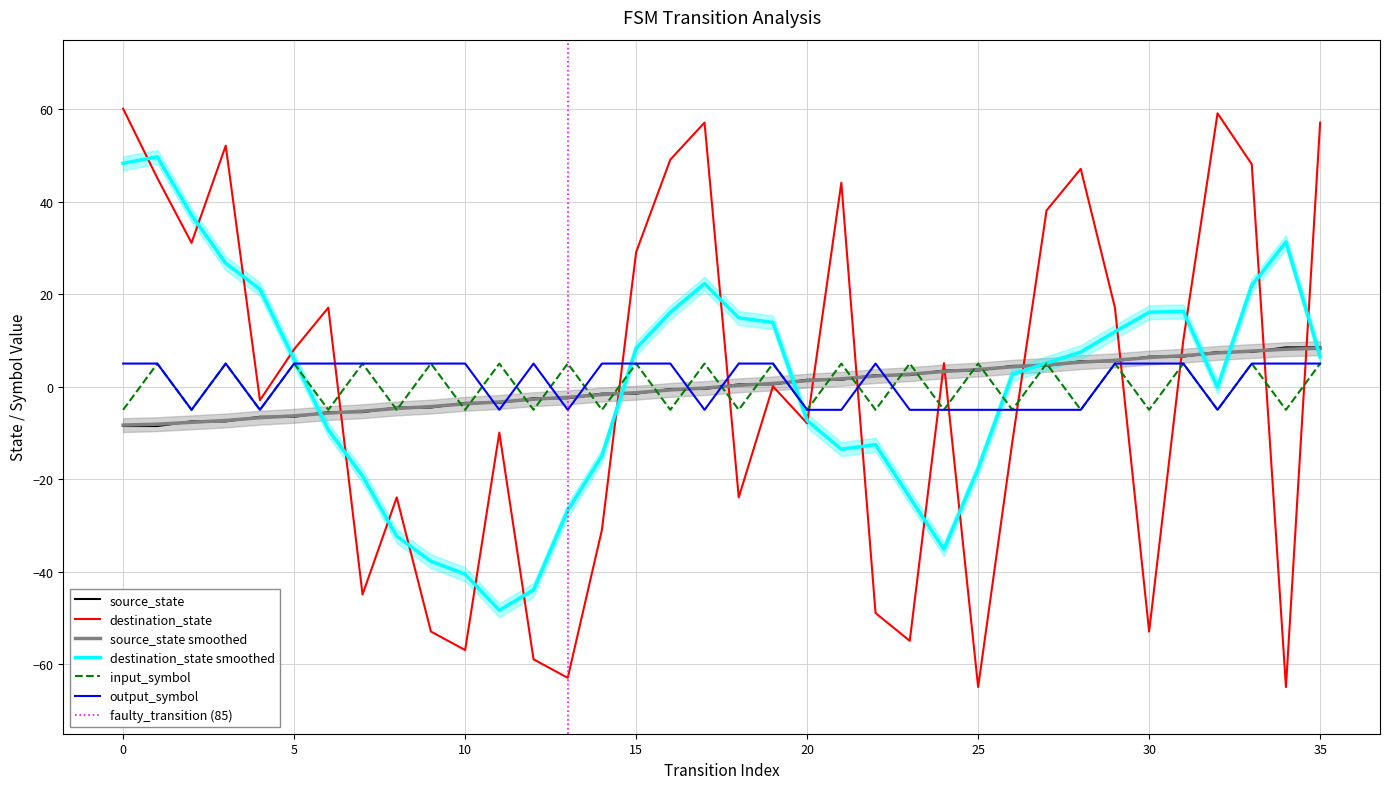

Is the value of destination_state at 19 greater than the value of output_symbol at 22?

No